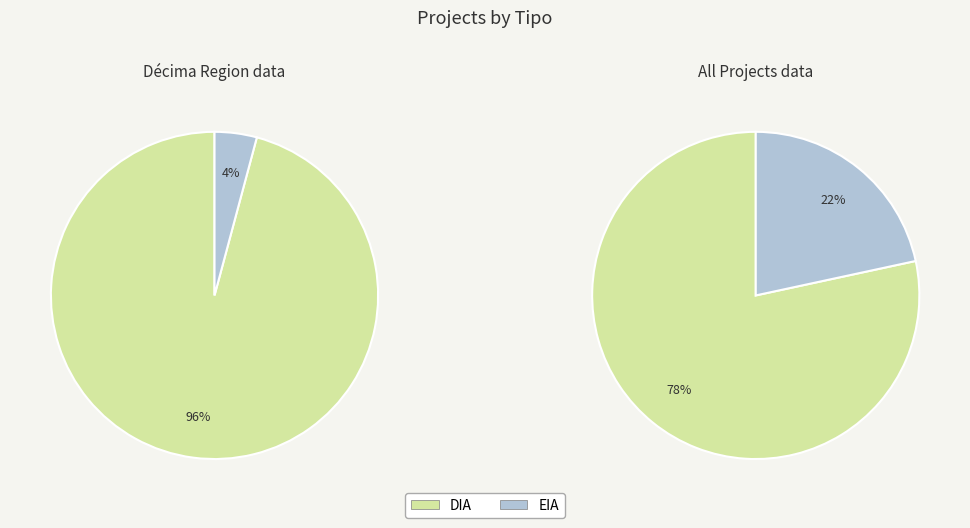

Which category has the smallest portion of the pie?

EIA